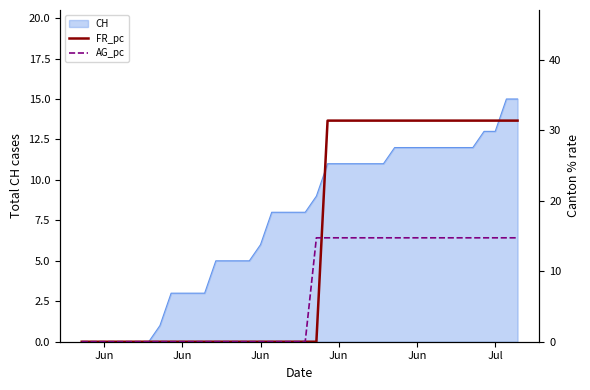

Where is AG_pc nearest to the value 7?

Jun